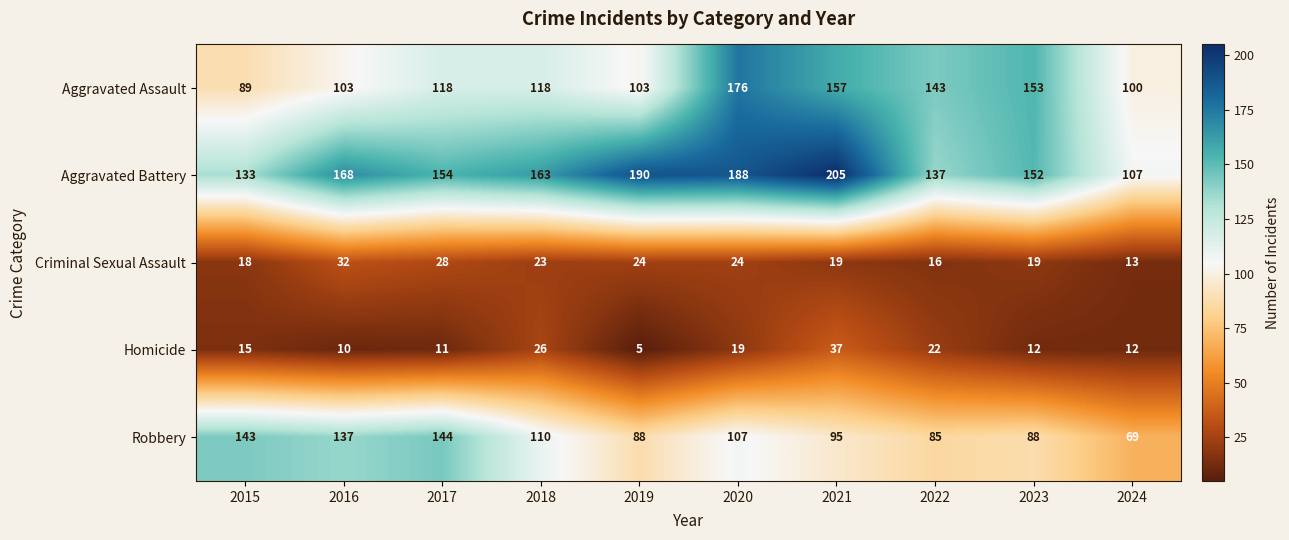

The Aggravated Assault series shows 157 at 2021. True or false?

True